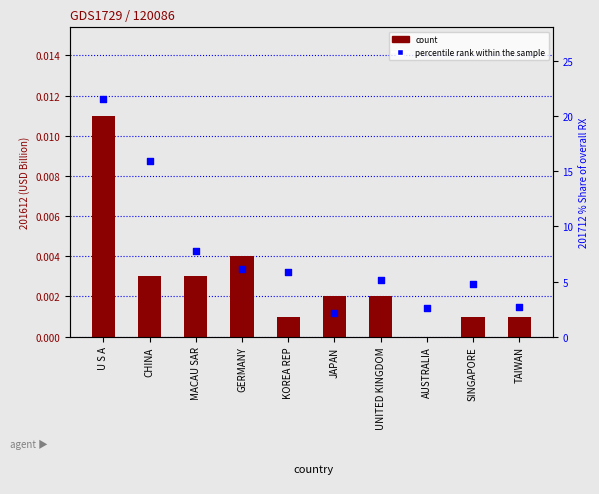

Which series contains the lowest Y value?

count